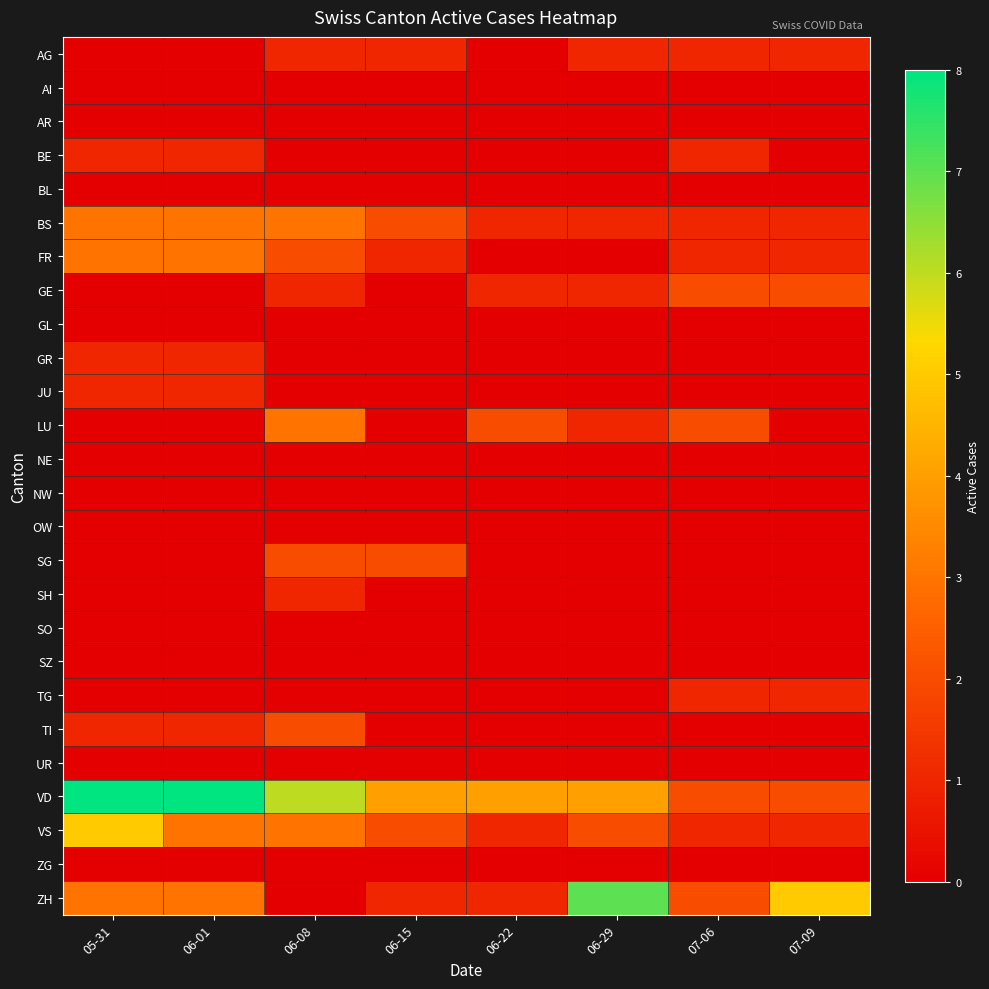

Reading right to left, extract all data points from this chart.

AG: 07-09=1	07-06=1	06-29=1	06-22=0	06-15=1	06-08=1	06-01=0	05-31=0
AI: 07-09=0	07-06=0	06-29=0	06-22=0	06-15=0	06-08=0	06-01=0	05-31=0
AR: 07-09=0	07-06=0	06-29=0	06-22=0	06-15=0	06-08=0	06-01=0	05-31=0
BE: 07-09=0	07-06=1	06-29=0	06-22=0	06-15=0	06-08=0	06-01=1	05-31=1
BL: 07-09=0	07-06=0	06-29=0	06-22=0	06-15=0	06-08=0	06-01=0	05-31=0
BS: 07-09=1	07-06=1	06-29=1	06-22=1	06-15=2	06-08=3	06-01=3	05-31=3
FR: 07-09=1	07-06=1	06-29=0	06-22=0	06-15=1	06-08=2	06-01=3	05-31=3
GE: 07-09=2	07-06=2	06-29=1	06-22=1	06-15=0	06-08=1	06-01=0	05-31=0
GL: 07-09=0	07-06=0	06-29=0	06-22=0	06-15=0	06-08=0	06-01=0	05-31=0
GR: 07-09=0	07-06=0	06-29=0	06-22=0	06-15=0	06-08=0	06-01=1	05-31=1
JU: 07-09=0	07-06=0	06-29=0	06-22=0	06-15=0	06-08=0	06-01=1	05-31=1
LU: 07-09=0	07-06=2	06-29=1	06-22=2	06-15=0	06-08=3	06-01=0	05-31=0
NE: 07-09=0	07-06=0	06-29=0	06-22=0	06-15=0	06-08=0	06-01=0	05-31=0
NW: 07-09=0	07-06=0	06-29=0	06-22=0	06-15=0	06-08=0	06-01=0	05-31=0
OW: 07-09=0	07-06=0	06-29=0	06-22=0	06-15=0	06-08=0	06-01=0	05-31=0
SG: 07-09=0	07-06=0	06-29=0	06-22=0	06-15=2	06-08=2	06-01=0	05-31=0
SH: 07-09=0	07-06=0	06-29=0	06-22=0	06-15=0	06-08=1	06-01=0	05-31=0
SO: 07-09=0	07-06=0	06-29=0	06-22=0	06-15=0	06-08=0	06-01=0	05-31=0
SZ: 07-09=0	07-06=0	06-29=0	06-22=0	06-15=0	06-08=0	06-01=0	05-31=0
TG: 07-09=1	07-06=1	06-29=0	06-22=0	06-15=0	06-08=0	06-01=0	05-31=0
TI: 07-09=0	07-06=0	06-29=0	06-22=0	06-15=0	06-08=2	06-01=1	05-31=1
UR: 07-09=0	07-06=0	06-29=0	06-22=0	06-15=0	06-08=0	06-01=0	05-31=0
VD: 07-09=2	07-06=2	06-29=4	06-22=4	06-15=4	06-08=6	06-01=8	05-31=8
VS: 07-09=1	07-06=1	06-29=2	06-22=1	06-15=2	06-08=3	06-01=3	05-31=5
ZG: 07-09=0	07-06=0	06-29=0	06-22=0	06-15=0	06-08=0	06-01=0	05-31=0
ZH: 07-09=5	07-06=2	06-29=7	06-22=1	06-15=1	06-08=0	06-01=3	05-31=3